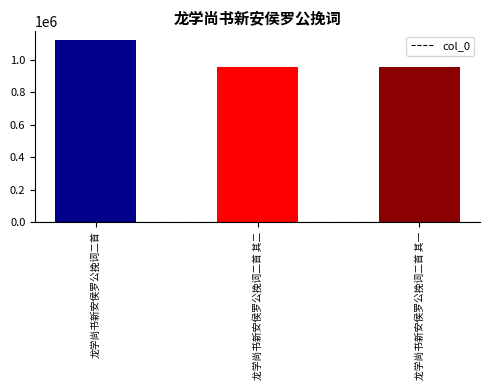

The value at 龙学尚书新安侯罗公挽词二首 is 293995. True or false?

False